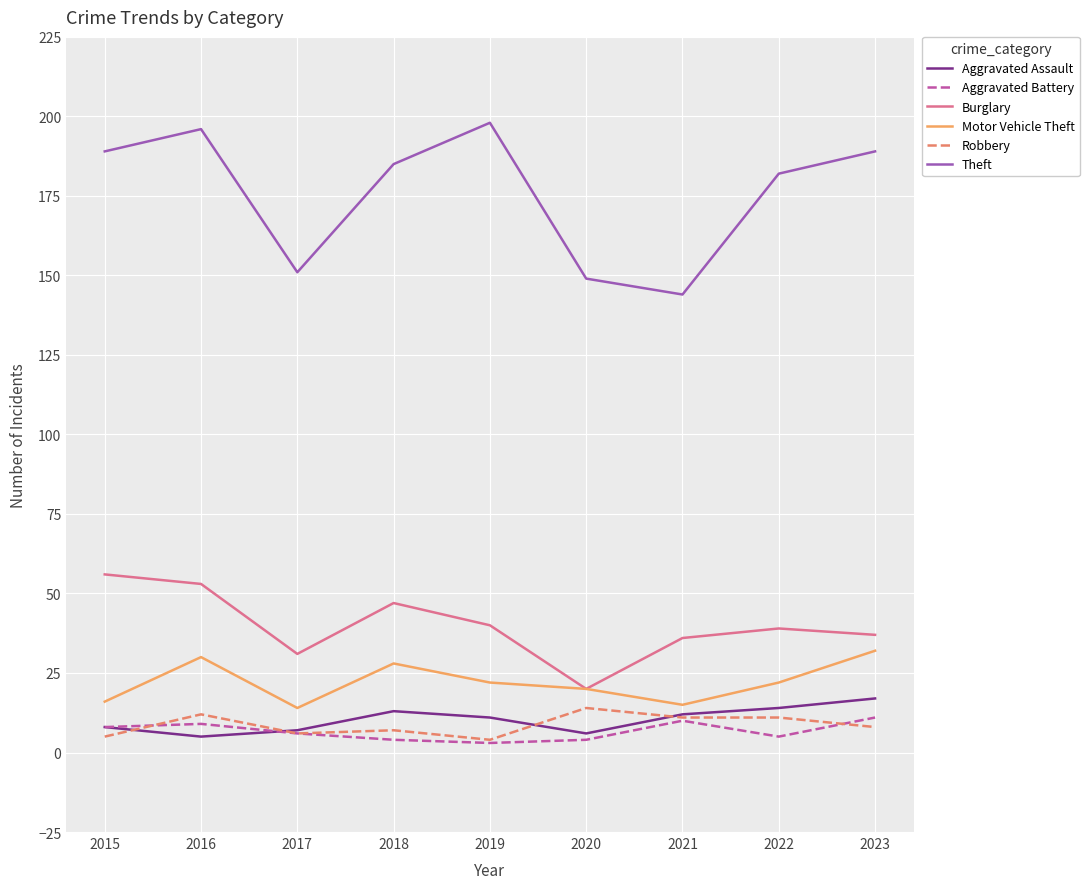

The value of Aggravated Battery at 2022 is 5. True or false?

True